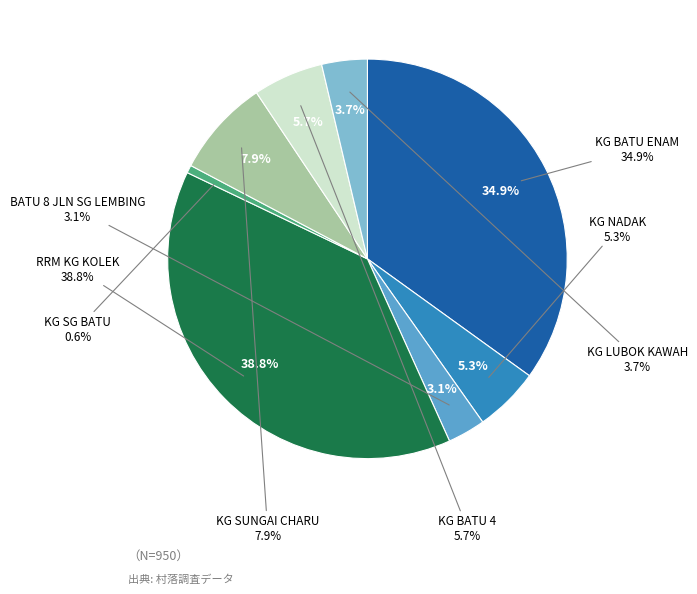

The KG NADAK slice represents 1% of the pie. True or false?

False